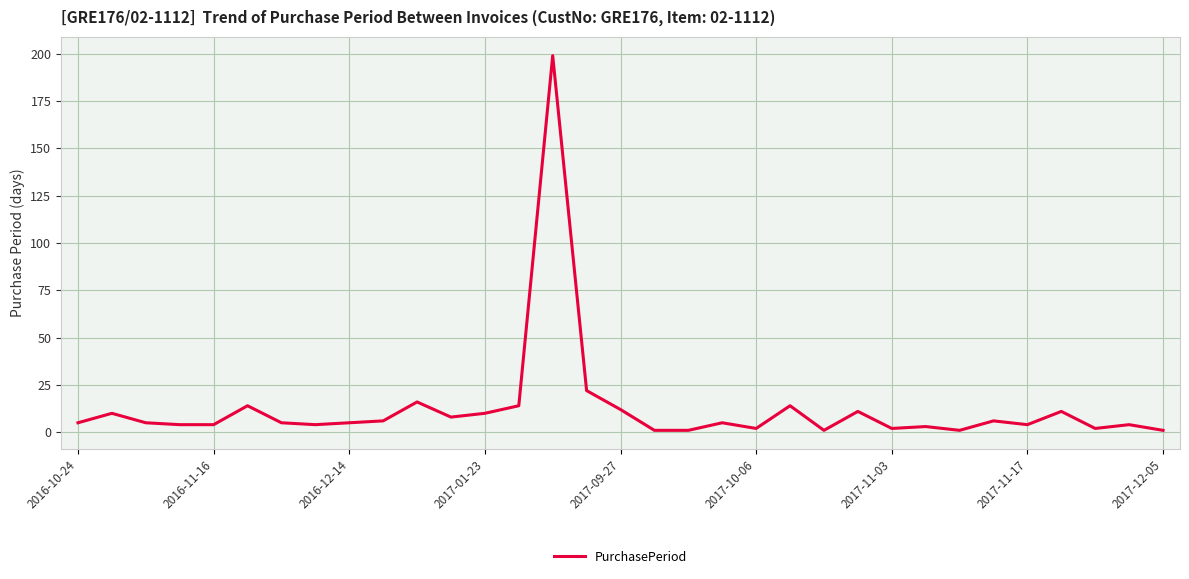

How many lines are shown in the chart?

1